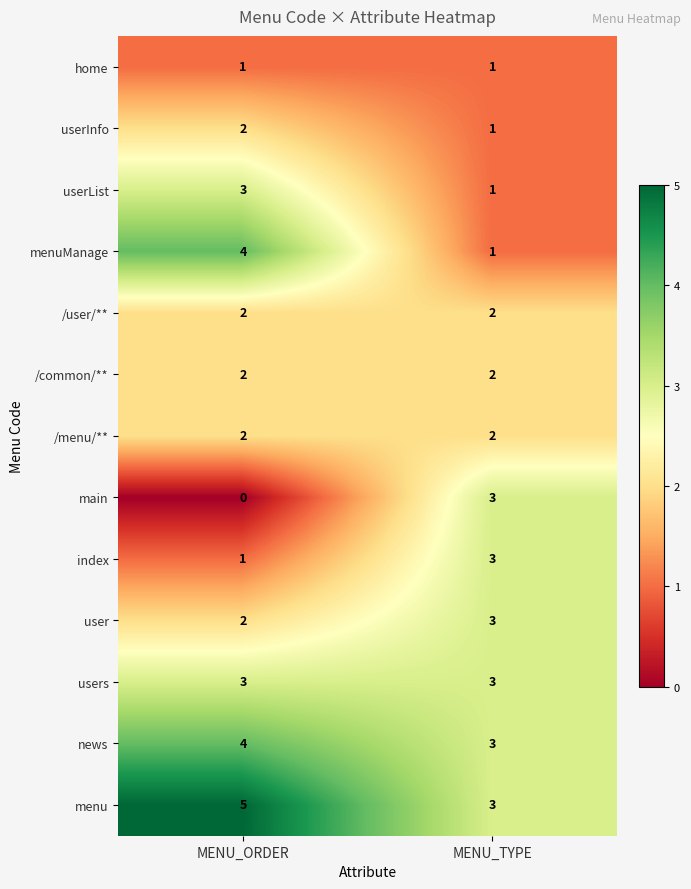

Which label corresponds to the smallest value in the chart?

MENU_ORDER